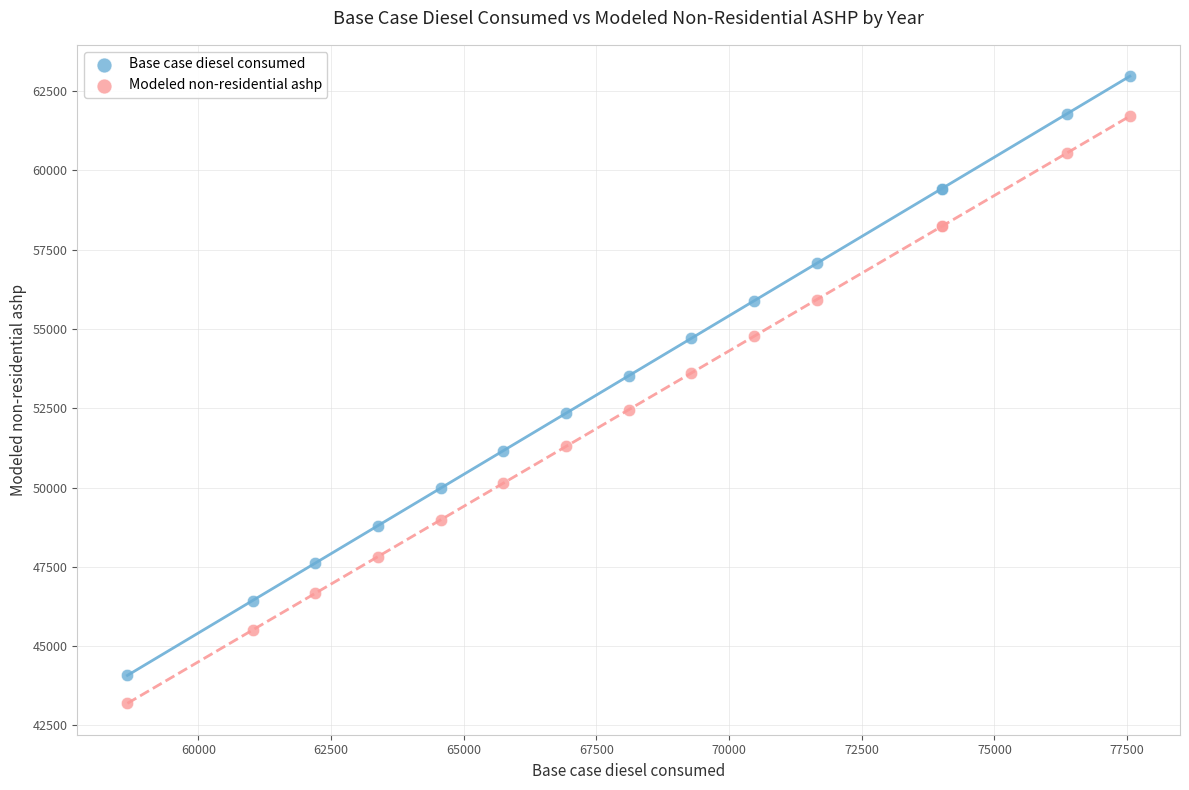

Which series reaches the minimum Y coordinate?

Modeled non-residential ashp